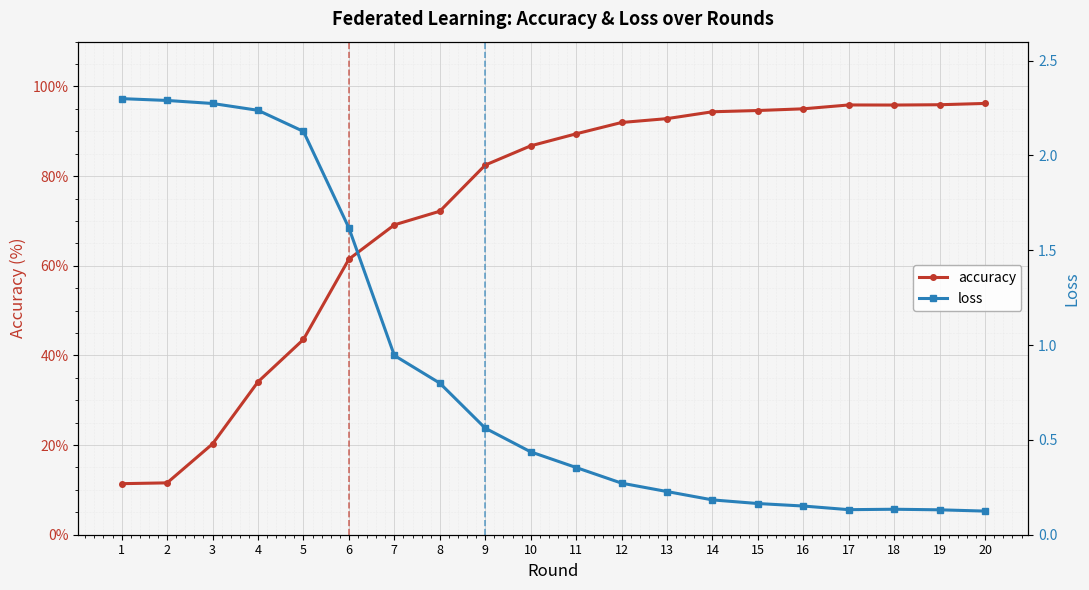

Which series has the widest spread of values?

accuracy